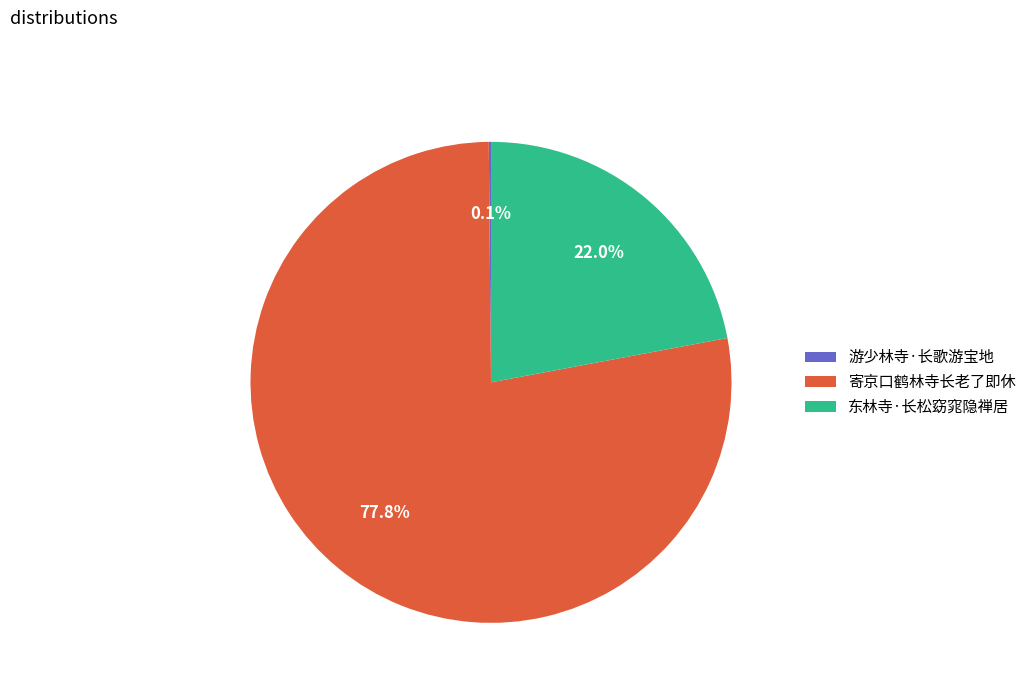

To the nearest percent, what is the average slice percentage?

33%